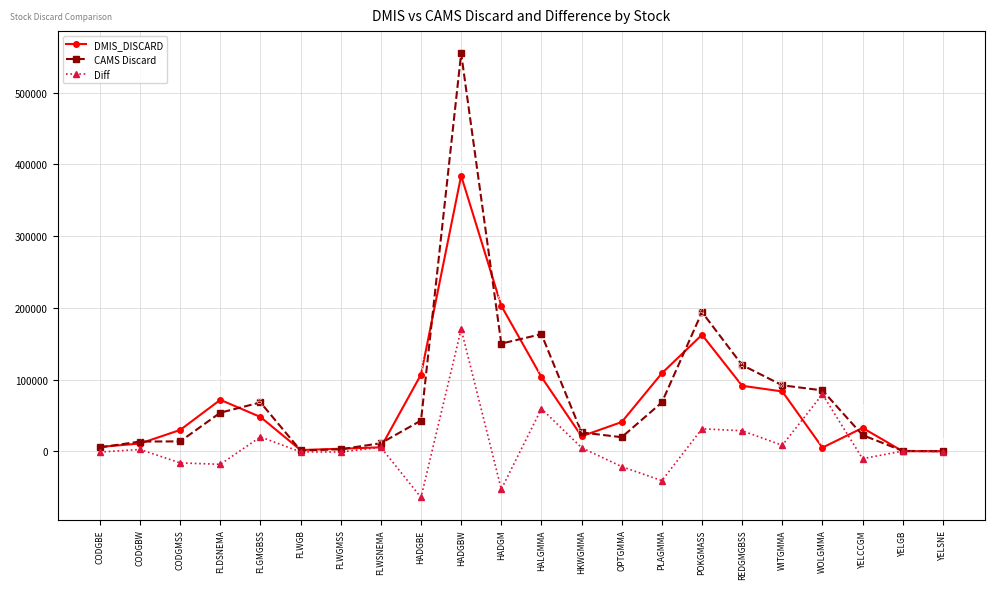

Which series changed the most between FLWGMSS and HALGMMA?

CAMS Discard